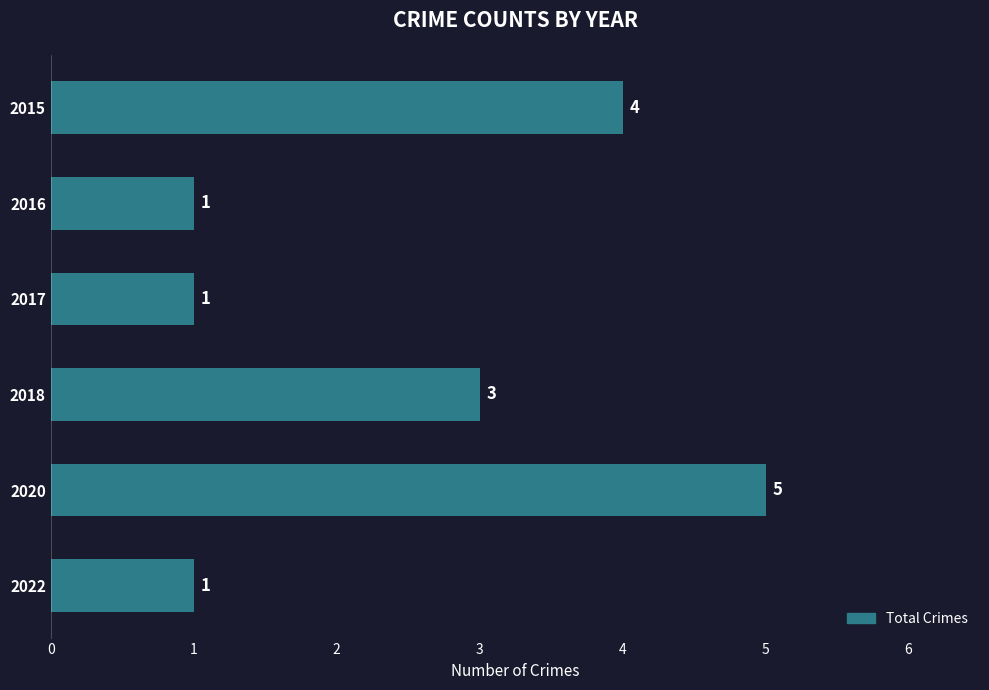

The value at 2017 is 2. True or false?

False